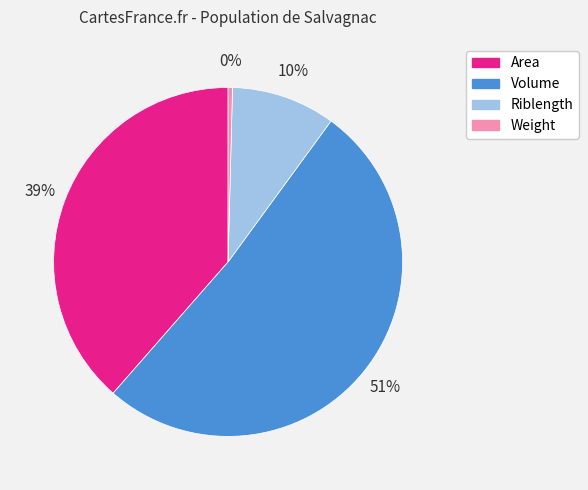

Does Area account for over 50% of the chart?

No